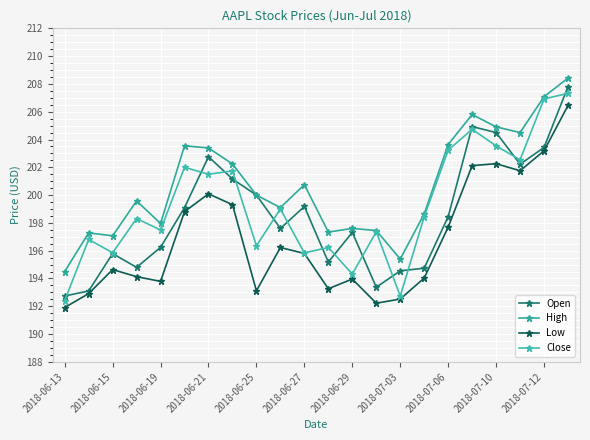

How many data points does each series have?

22